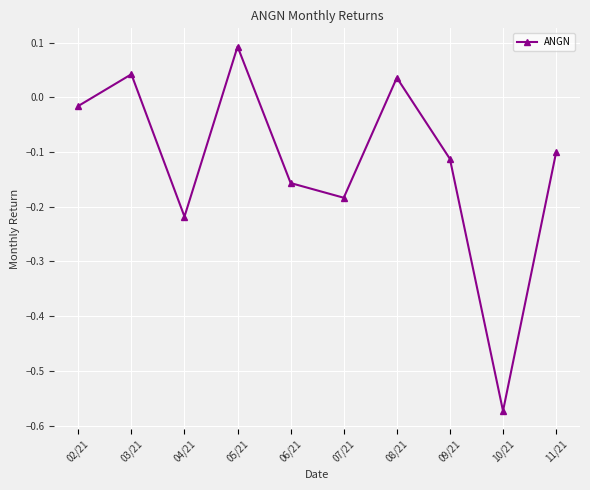

Which has a higher value, 09/21 or 03/21?

03/21